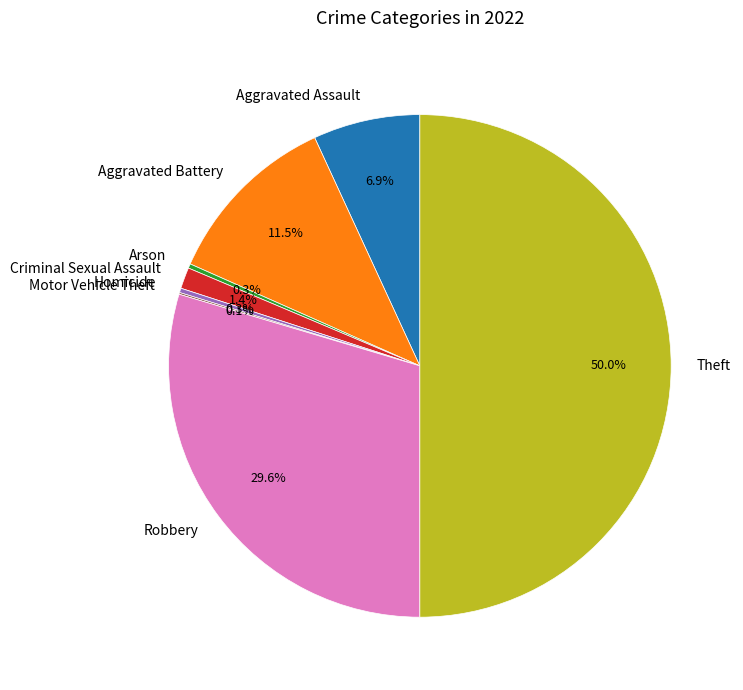

Approximately how many times larger is the value at Arson compared to Homicide?

1.0